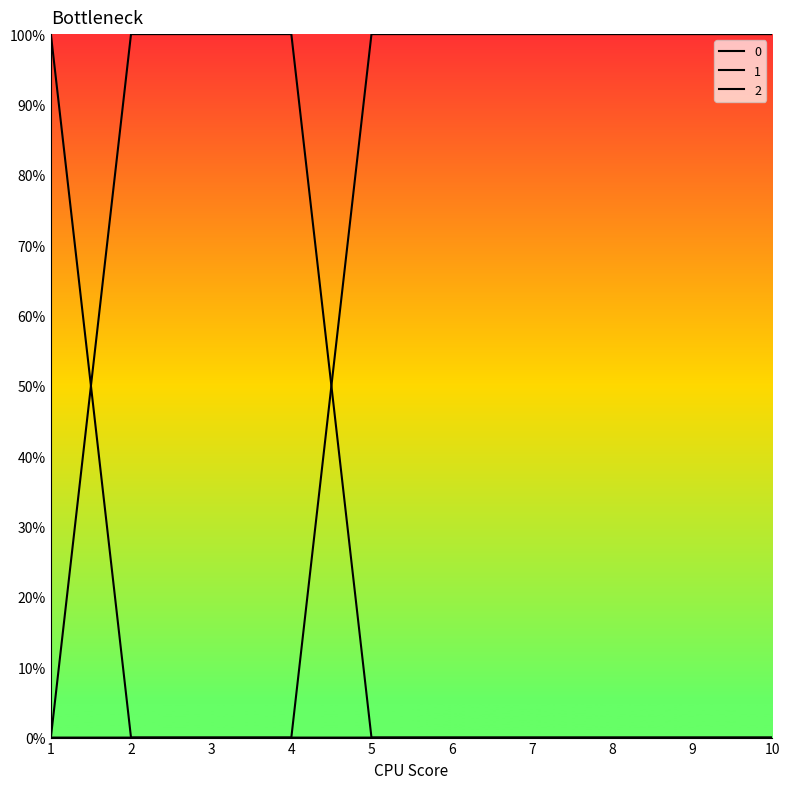

What is the sum of all 0 values?

1